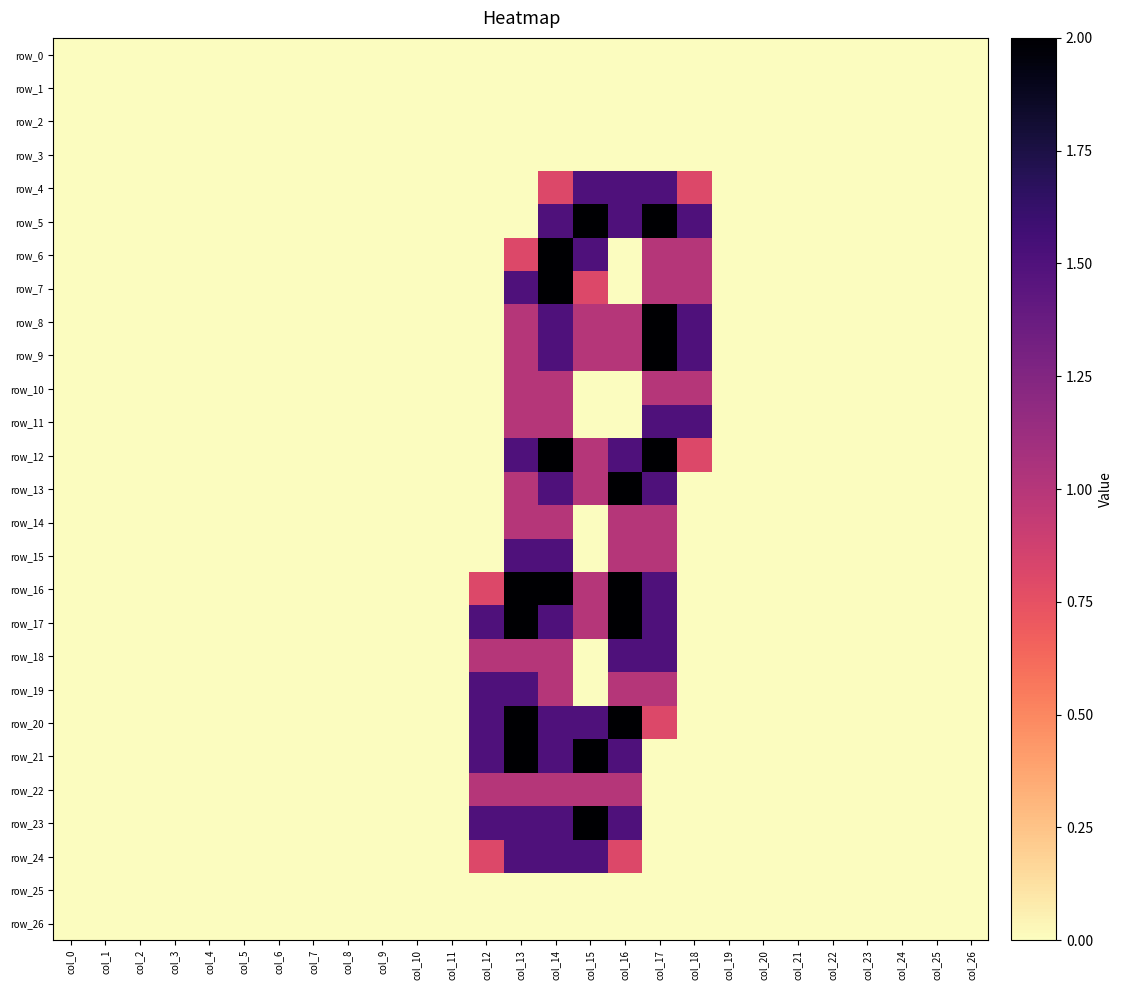

Which label corresponds to the largest value in the chart?

col_15